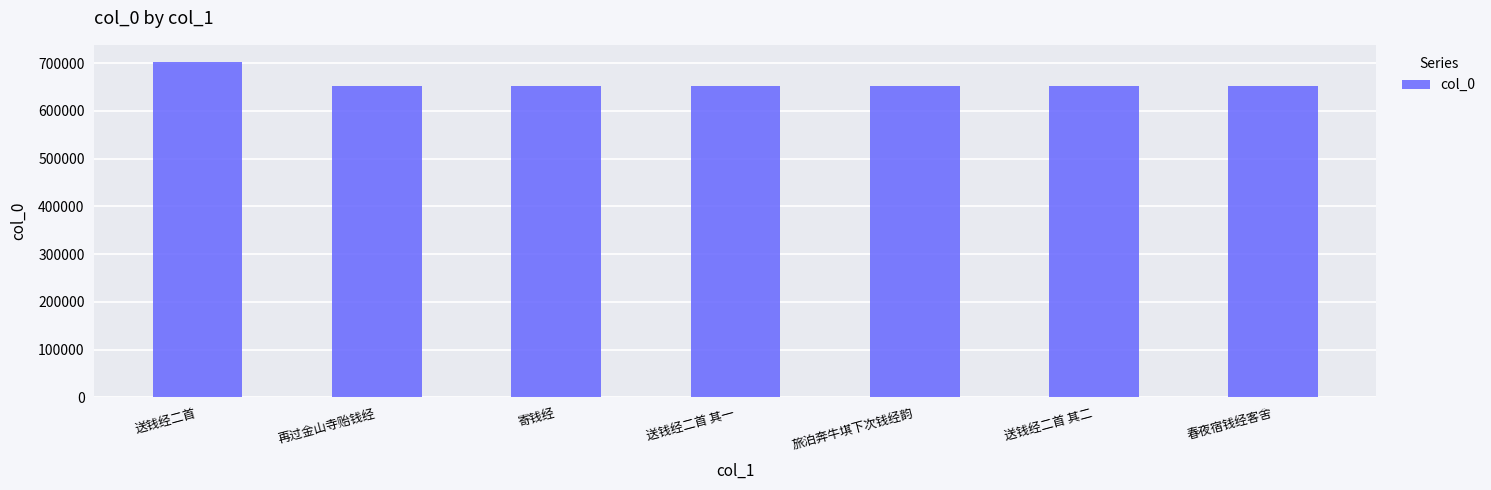

What is the label of the 5th bar from the left?

旅泊奔牛㙋下次钱经韵